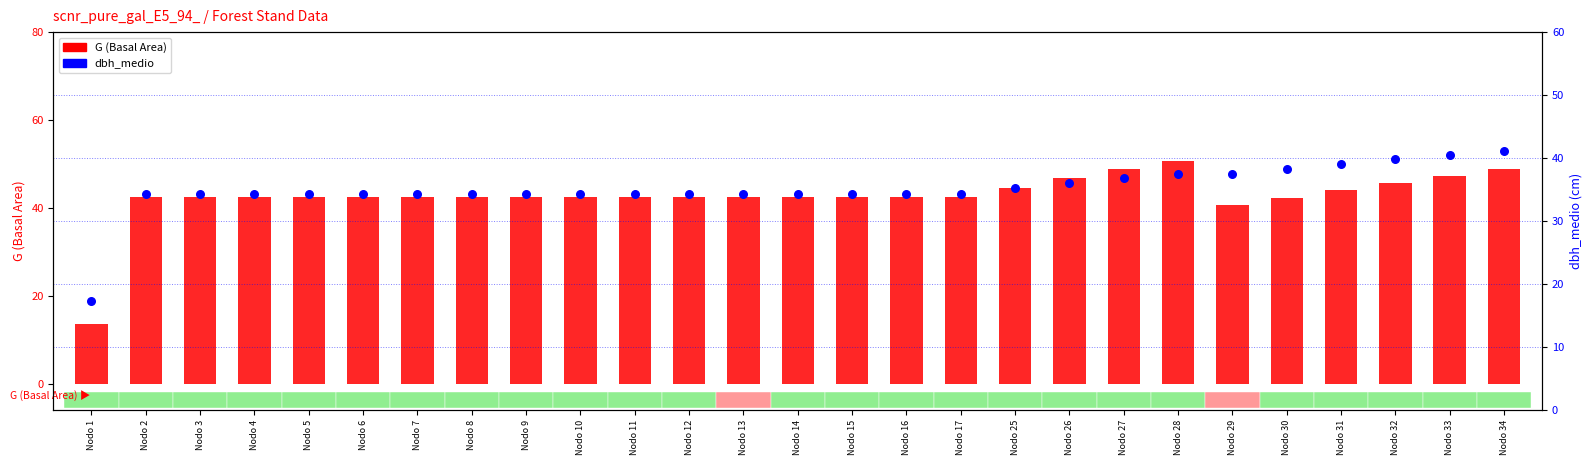

What is the total value across all series at Nodo 11?

76.7